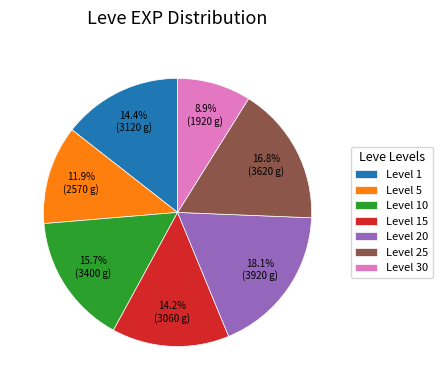

What is the ratio of the value at Level 20 to the value at Level 25?

1.1